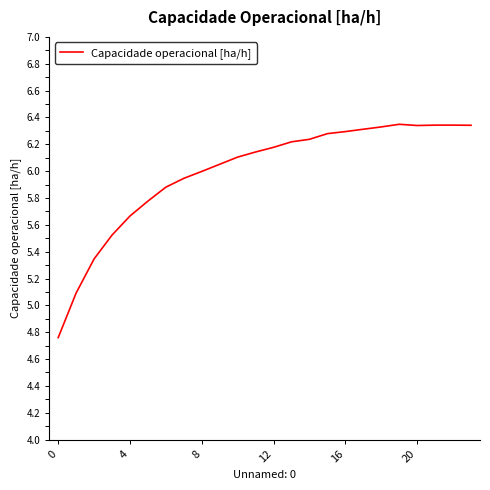

What is the average value?

6.0